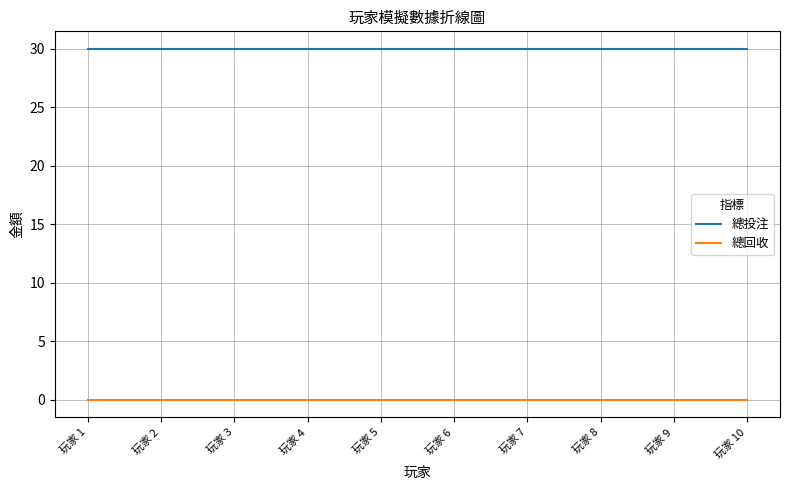

Reading left to right, what are all the values shown in this chart?

總投注: 30	30	30	30	30	30	30	30	30	30
總回收: 0	0	0	0	0	0	0	0	0	0